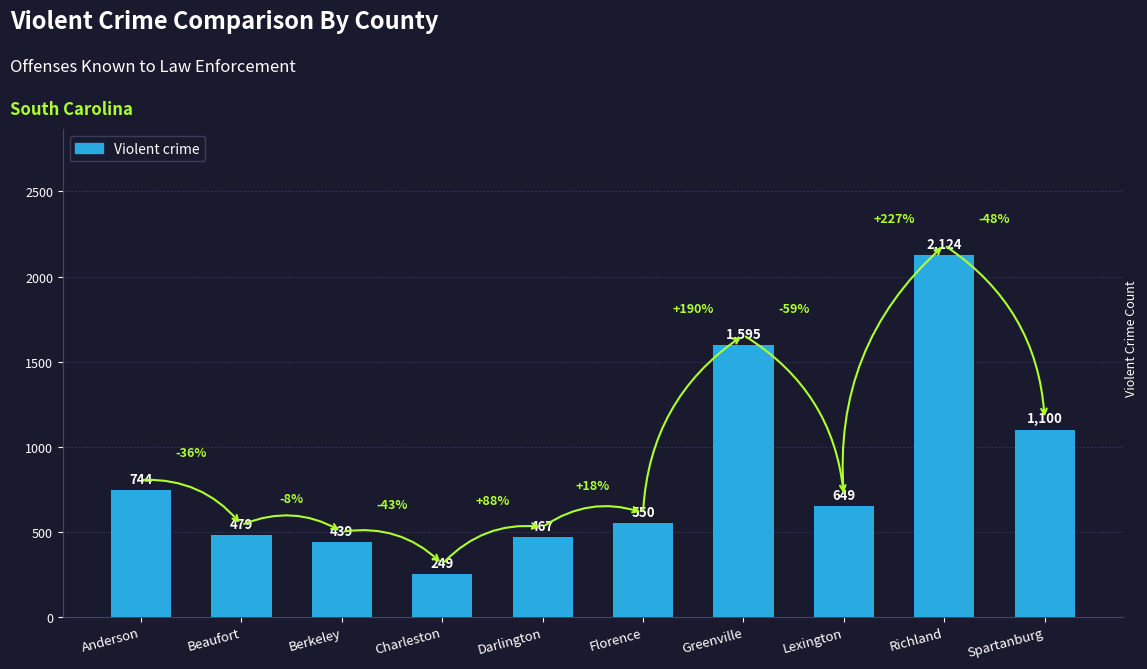

What is the sum of all values?

8396